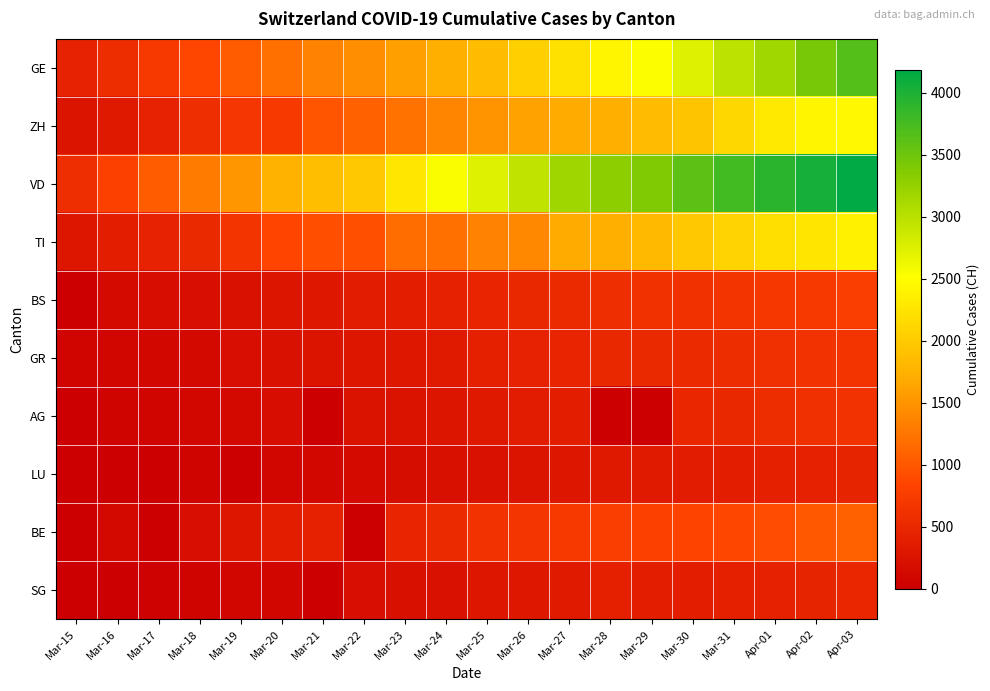

Count the number of data series in this chart.

10